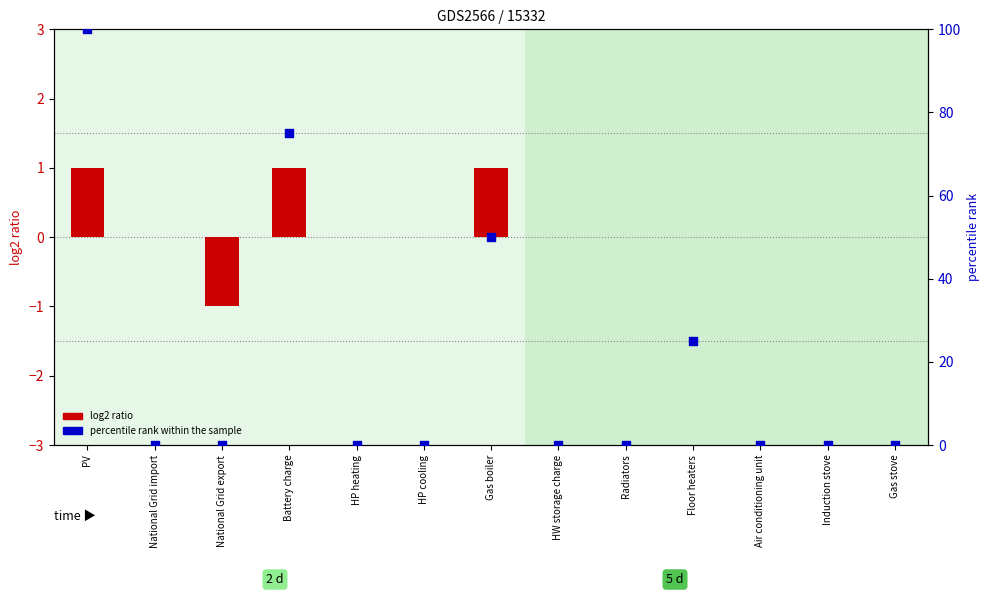

At which category is the sum across all series the highest?

PV